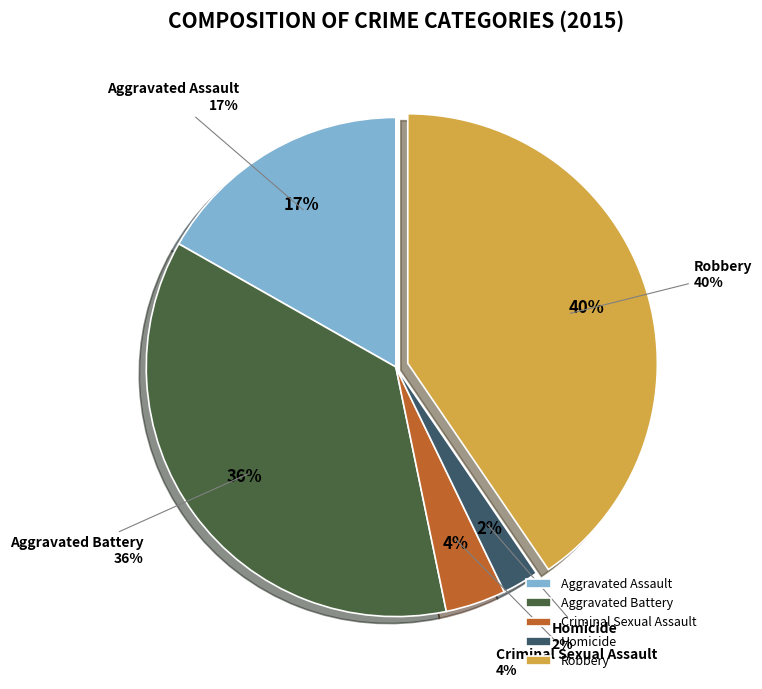

To the nearest percent, what is the average slice percentage?

20%